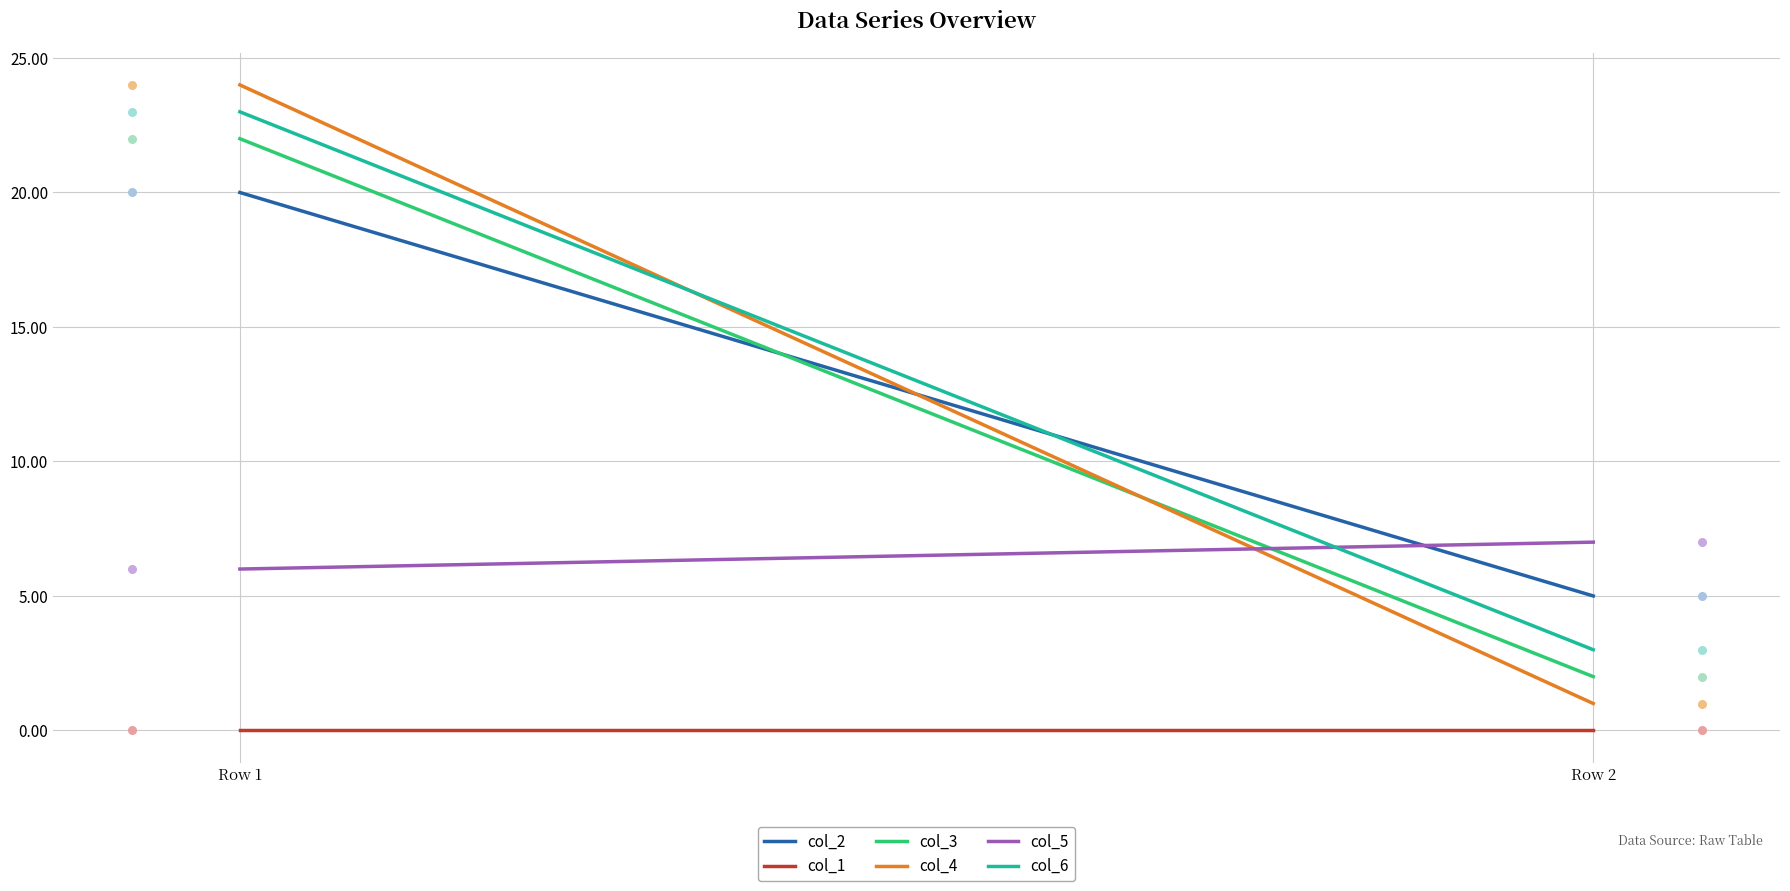

Which series has the largest total across all categories?

col_6